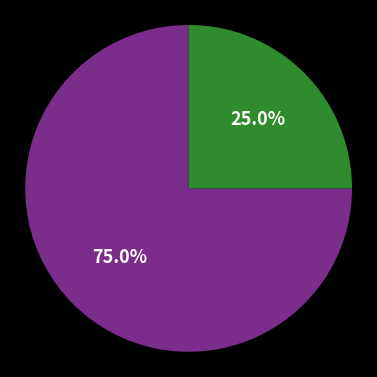

Is there any slice that represents more than half of the pie?

Yes